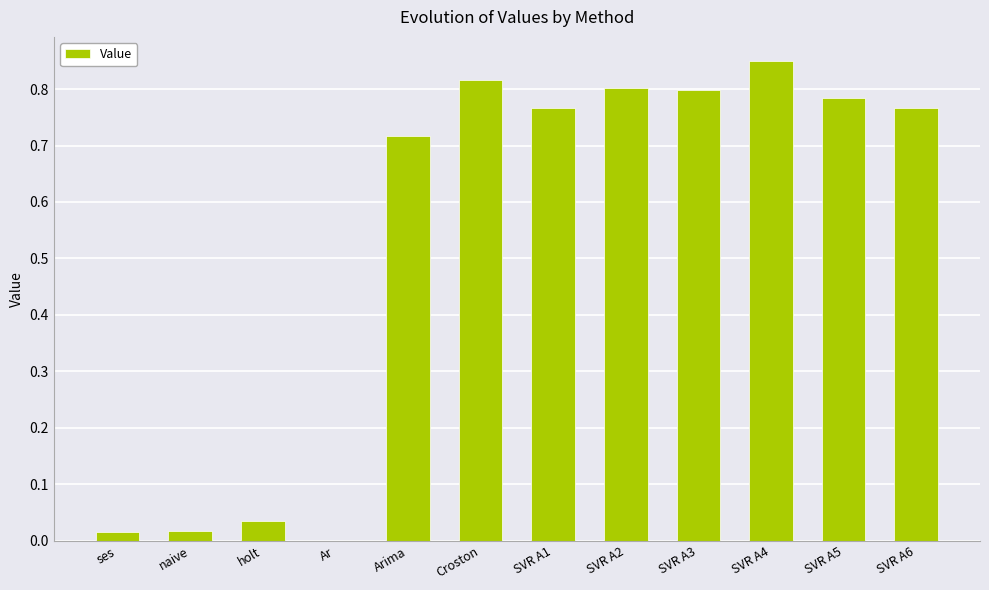

Does the chart contain stacked bars?

No